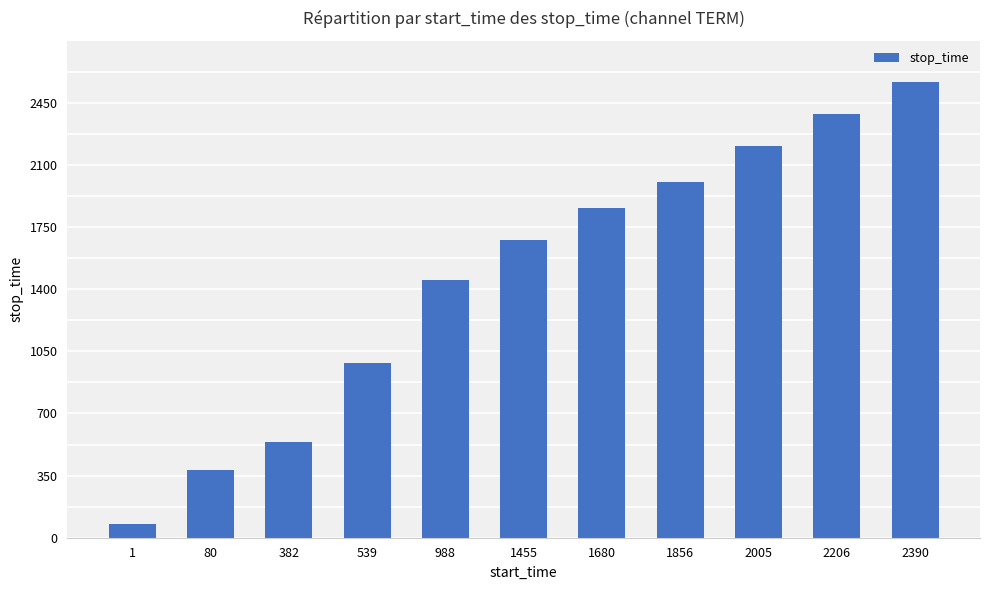

Approximately how many times larger is the value at 539 compared to 1?

12.5